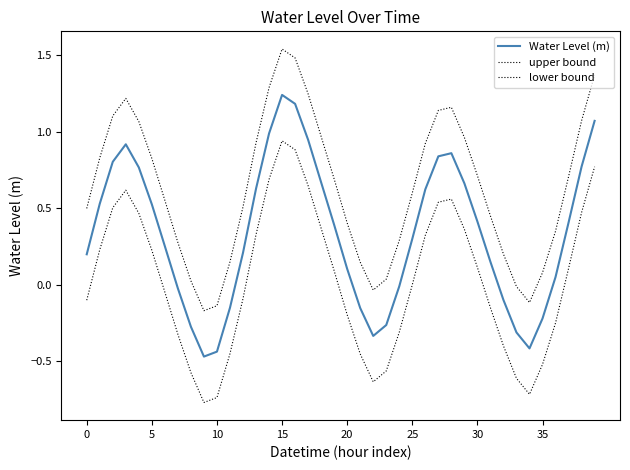

Is this an area chart (filled region under the line)?

No